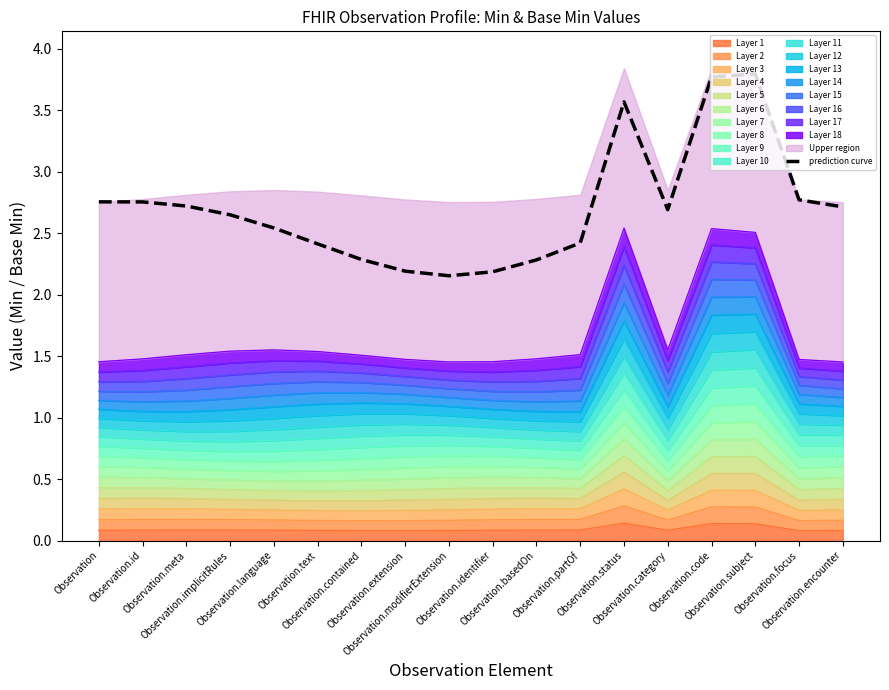

What is the label of the 15th point from the right?

Observation.implicitRules